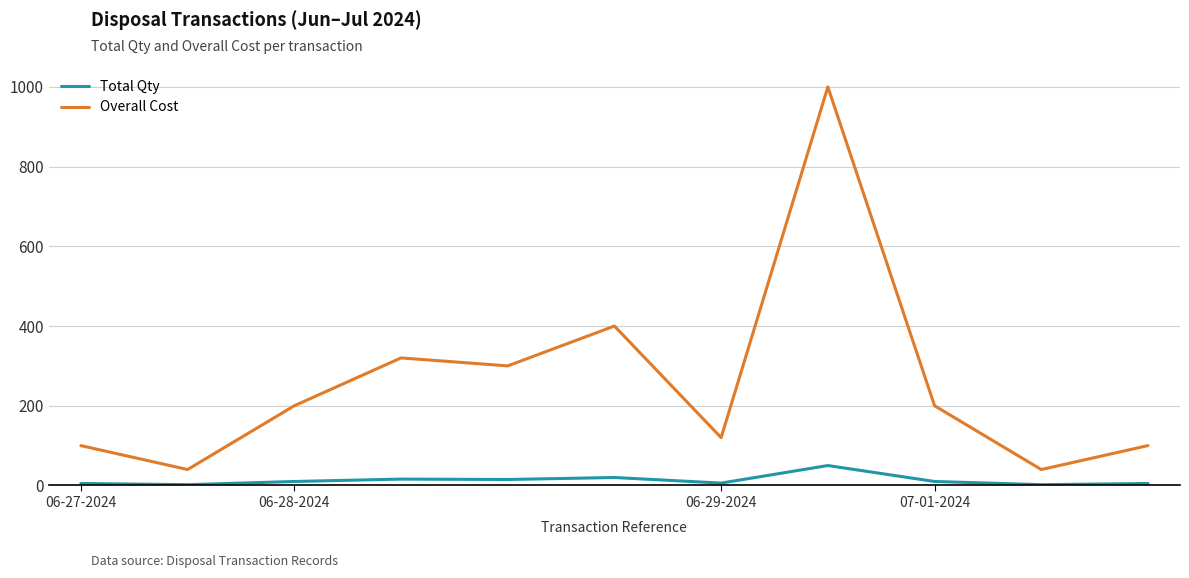

True or false: Overall Cost and Total Qty cross at least once.

False